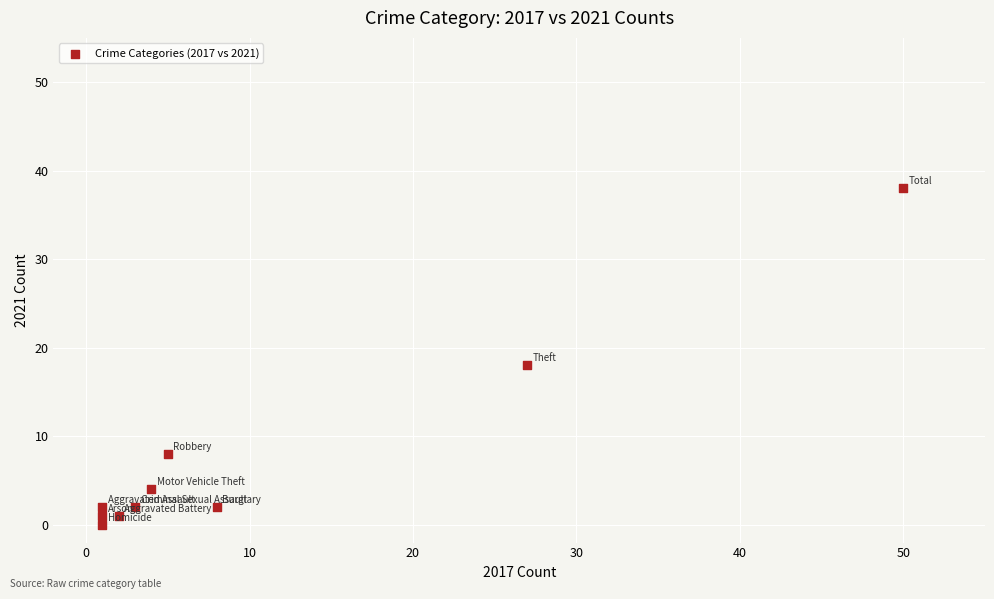

What Y value in the scatter plot is closest to 19?

18